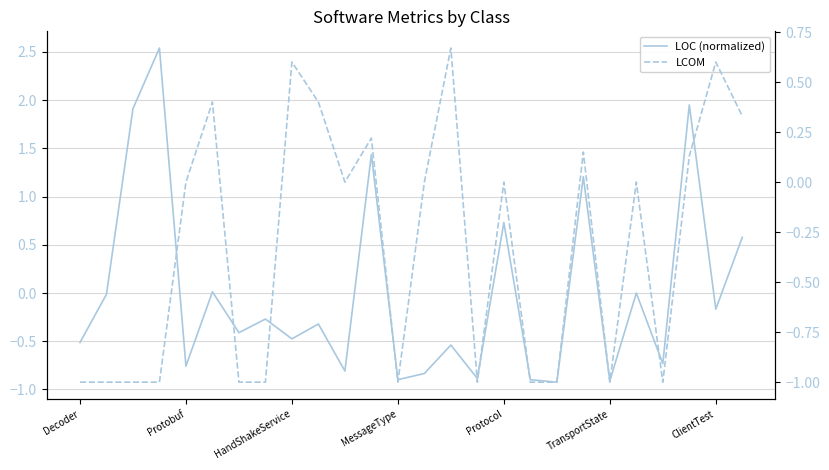

Rank the categories by LCOM value from highest to lowest.

14, 8, 24, TransportState, 9, 25, 11, 19, 23, Protocol, 10, 13, 16, 21, Decoder, Protobuf, HandShakeService, MessageType, ClientTest, 7, 12, 15, 17, 18, 20, 22